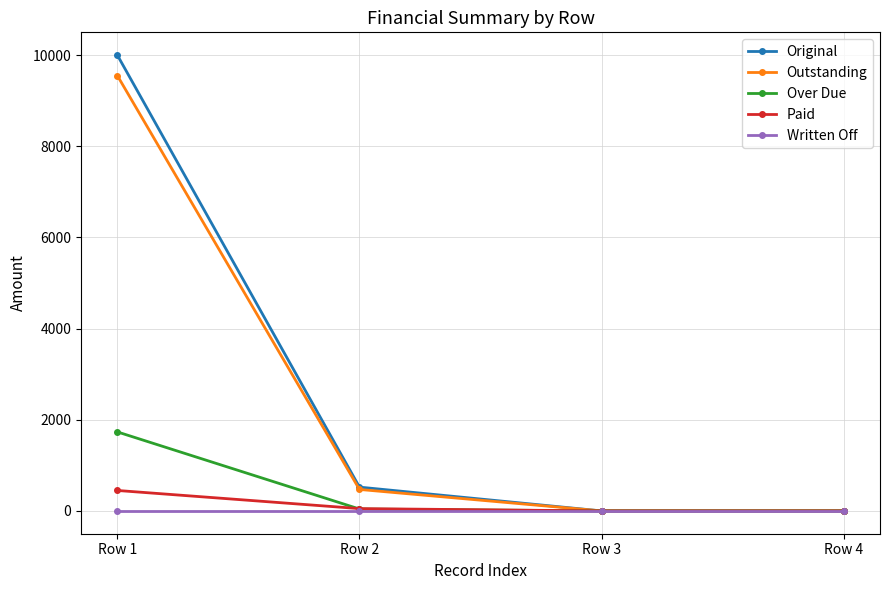

At which category does Original reach its first local valley?

Row 3